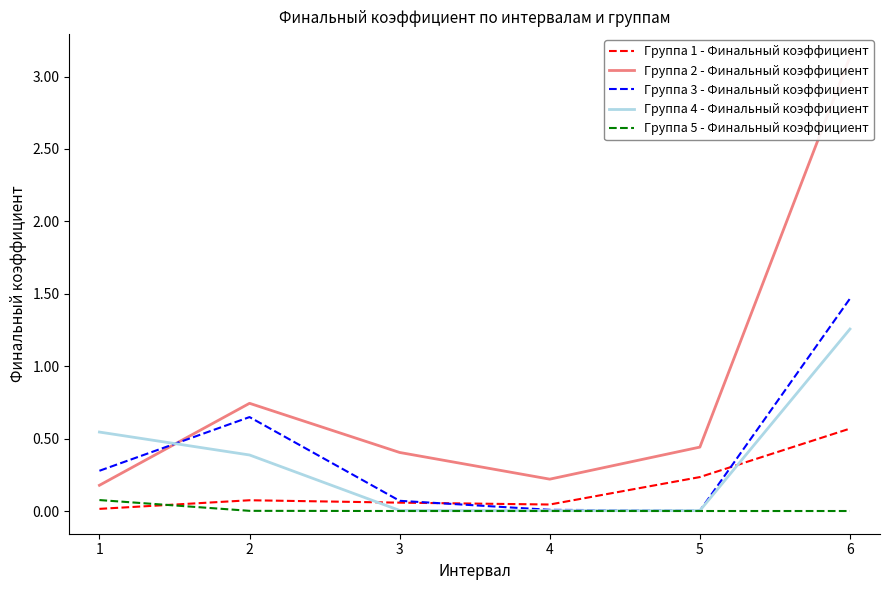

Is the value of Группа 4 - Финальный коэффициент at 4 greater than the value of Группа 1 - Финальный коэффициент at 4?

No